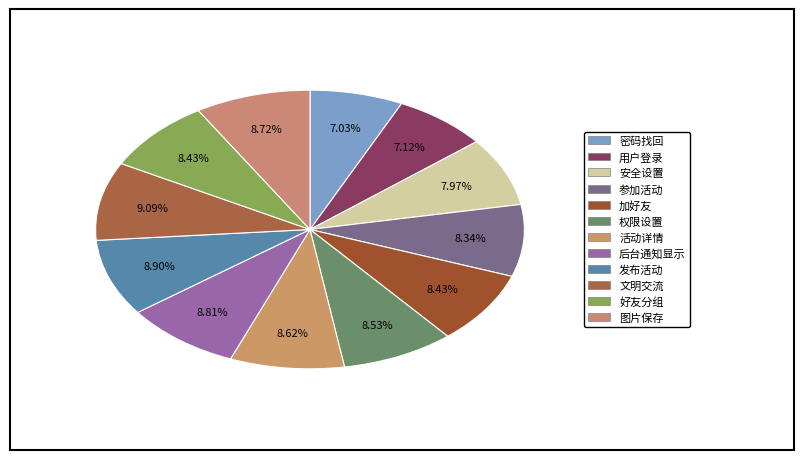

What is the largest slice in the pie chart?

文明交流